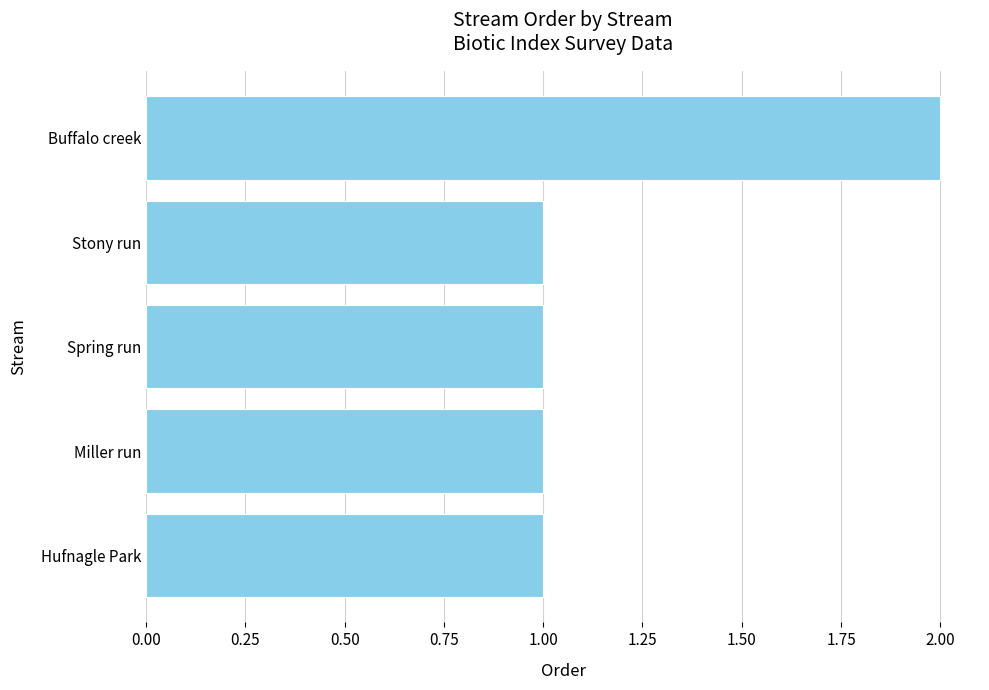

At which category does the chart reach its peak across all series?

Buffalo creek